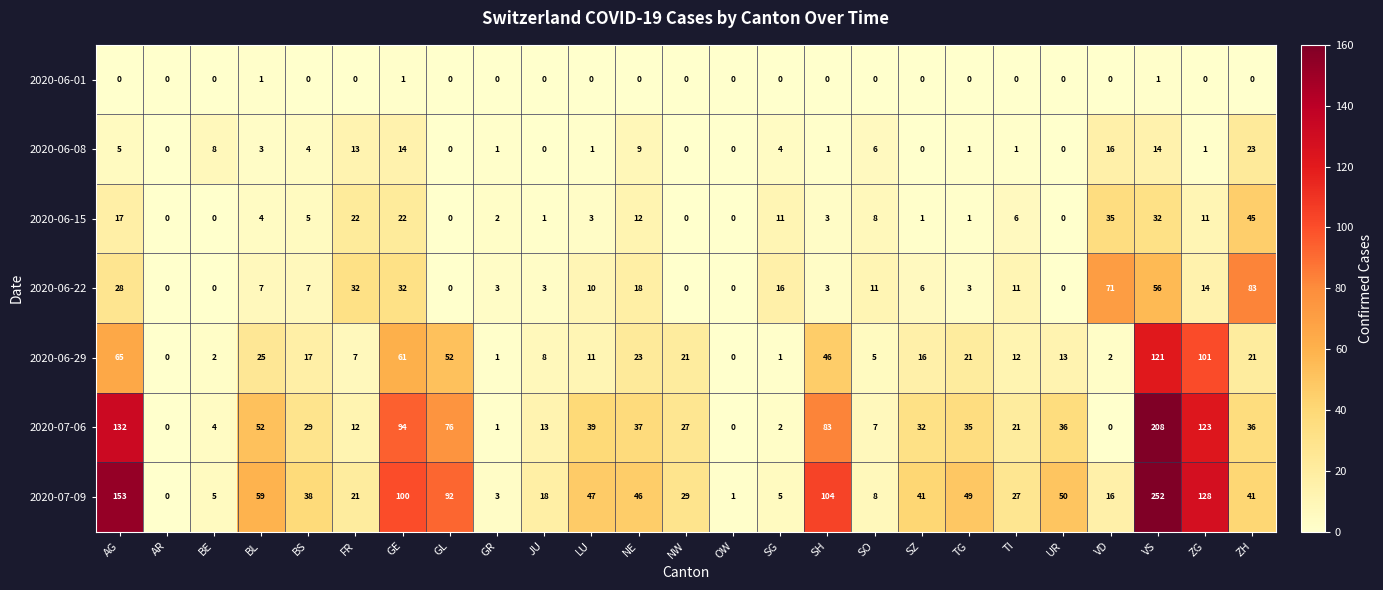

At which label does 2020-07-09 reach its minimum?

AR